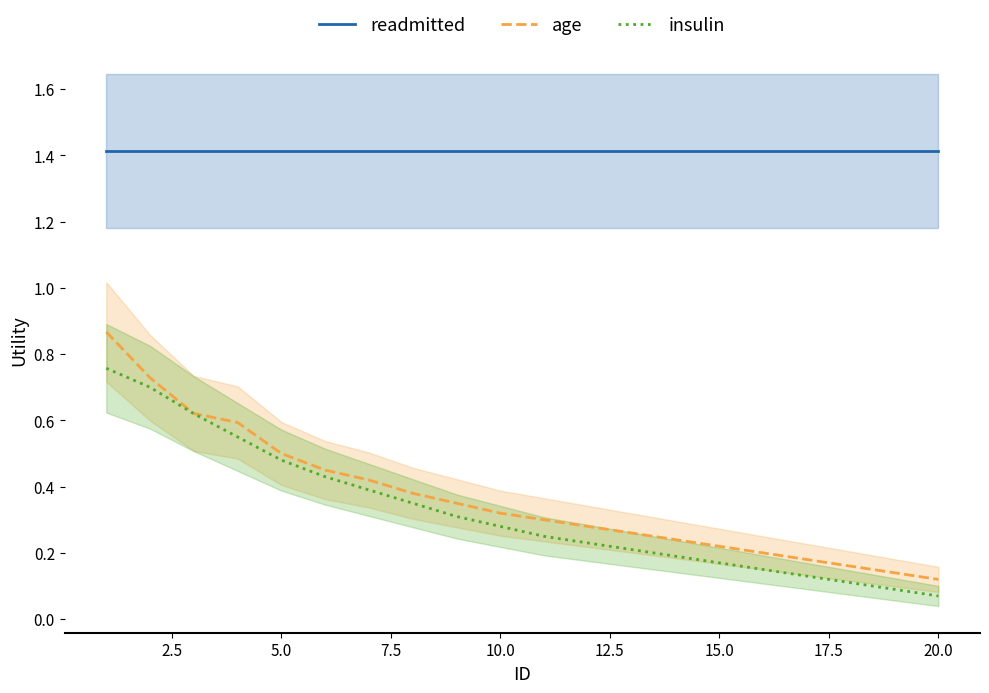

What is the highest value of the readmitted series?

1.4